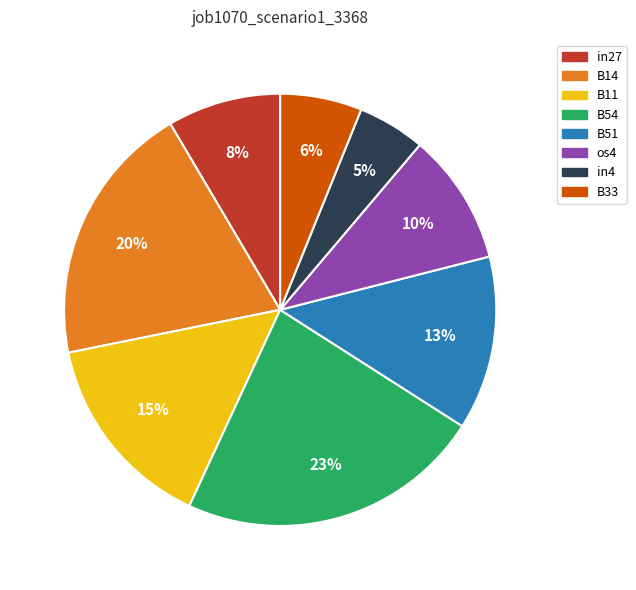

Does B14 represent more than half of the total?

No